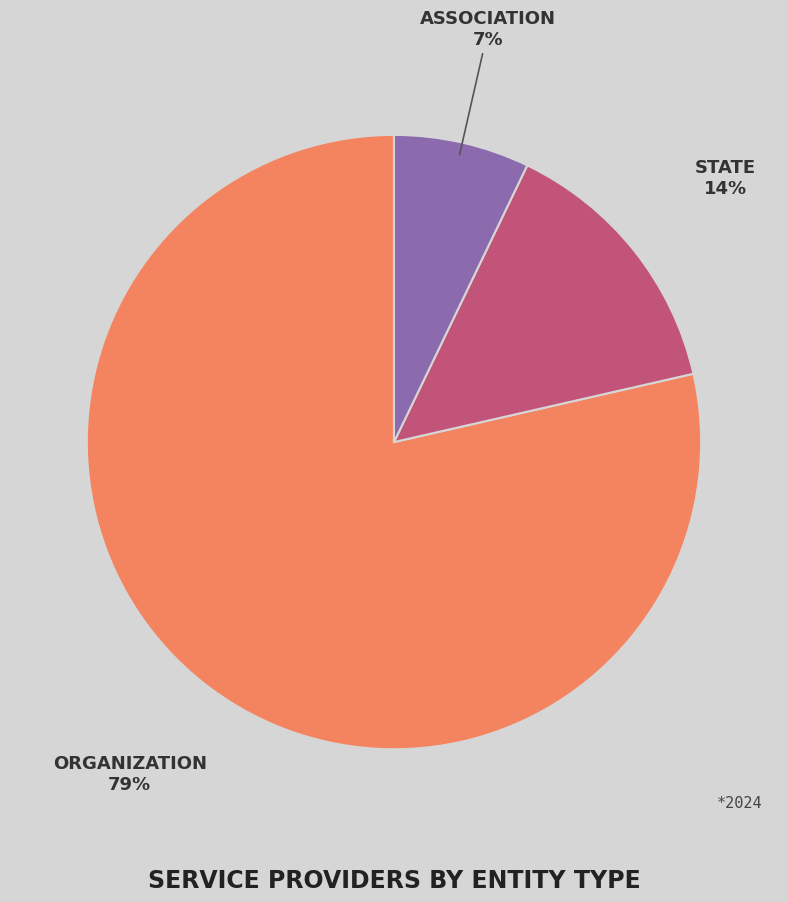

To the nearest percent, what is the average slice percentage?

33%